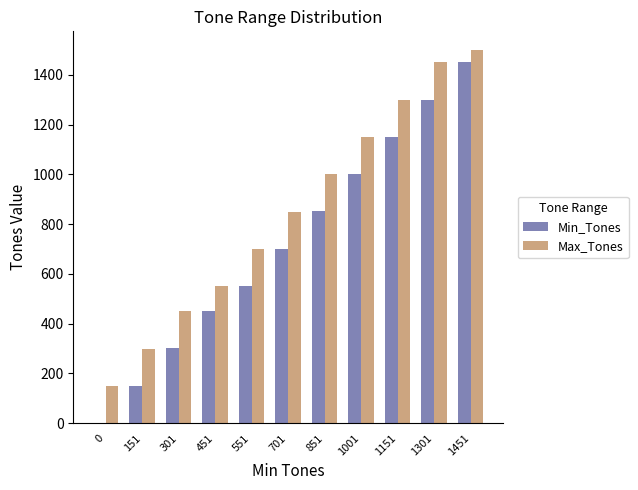

Reading left to right, extract all data points from this chart.

Min_Tones: 0=0	151=151	301=301	451=451	551=551	701=701	851=851	1001=1001	1151=1151	1301=1301	1451=1451
Max_Tones: 0=150	151=300	301=450	451=550	551=700	701=850	851=1000	1001=1150	1151=1300	1301=1450	1451=1500